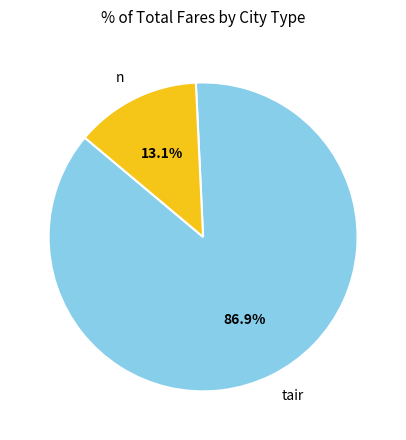

To the nearest percent, what portion does tair represent?

87%